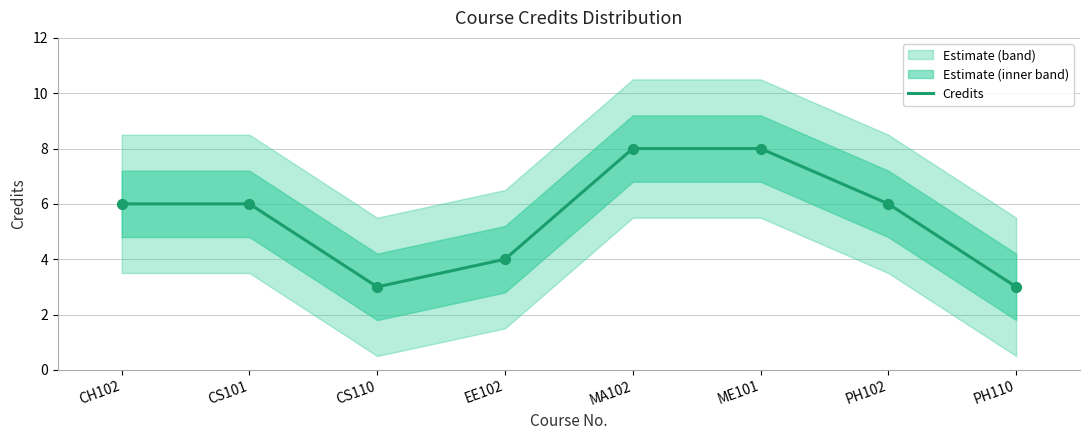

What is the change in value from CS101 to MA102?

+2